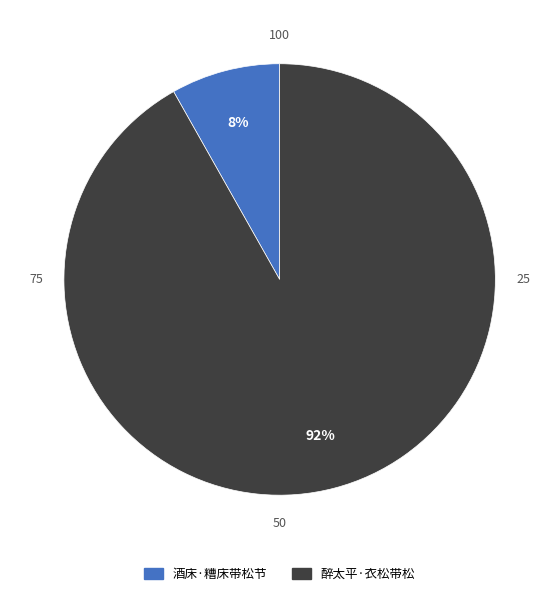

What percentage is the 酒床·糟床带松节 slice, to the nearest percent?

8%